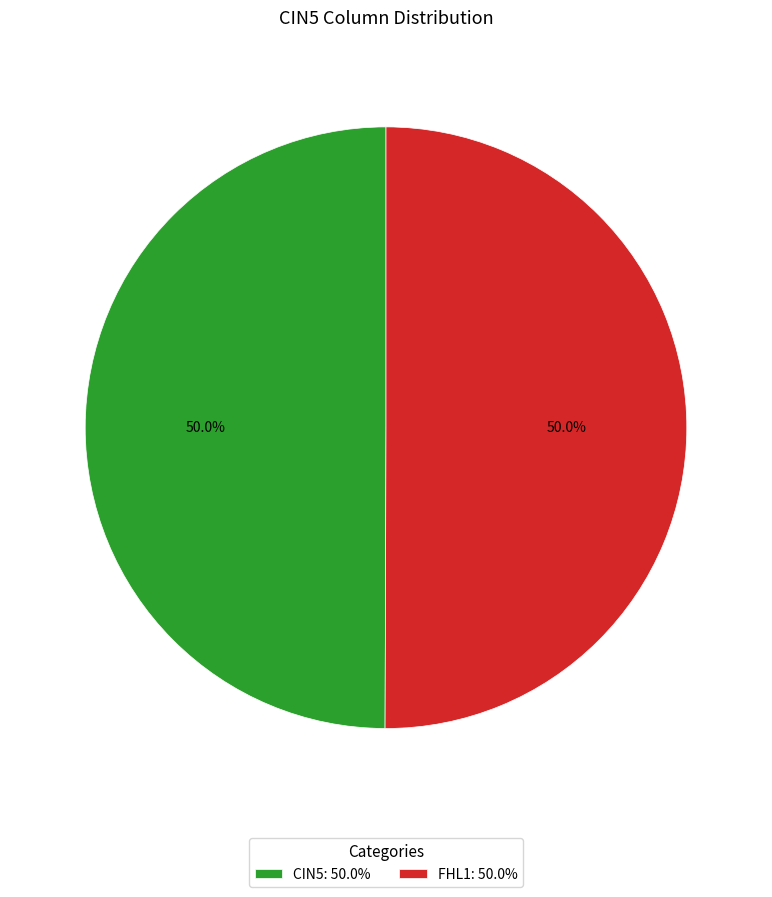

Approximately how many times larger is the value at FHL1: 50.0% compared to CIN5: 50.0%?

1.0